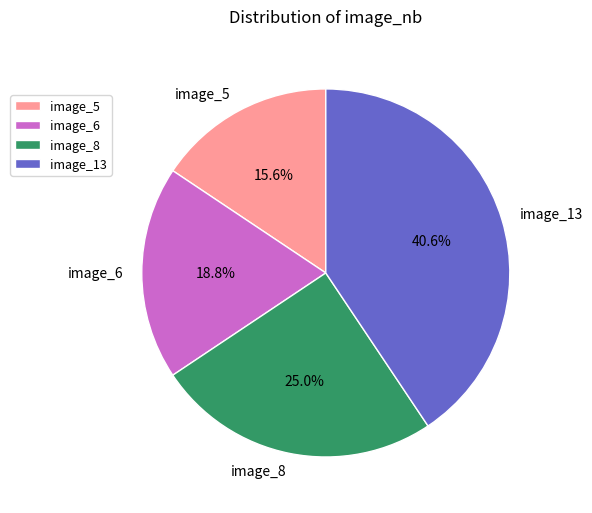

What percentage is the image_6 slice, to the nearest percent?

19%